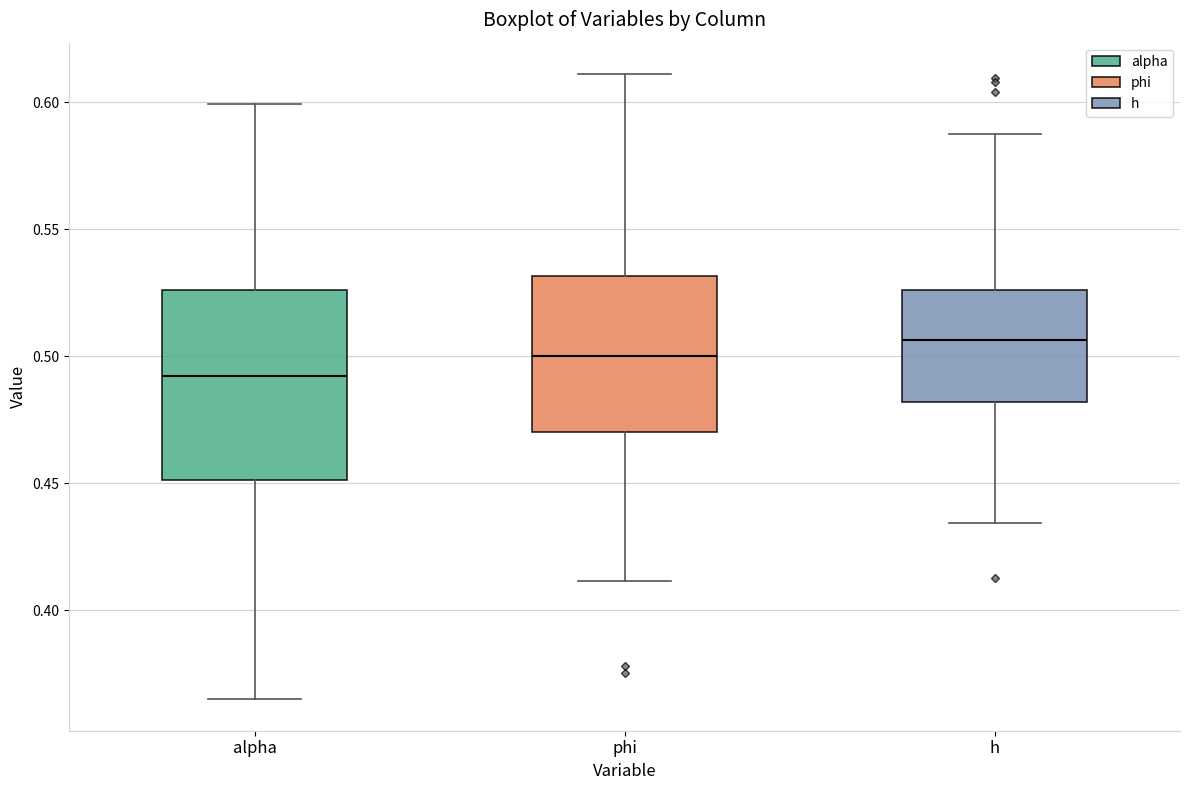

Comparing the boxes themselves (not the whiskers), which one is the tallest?

alpha